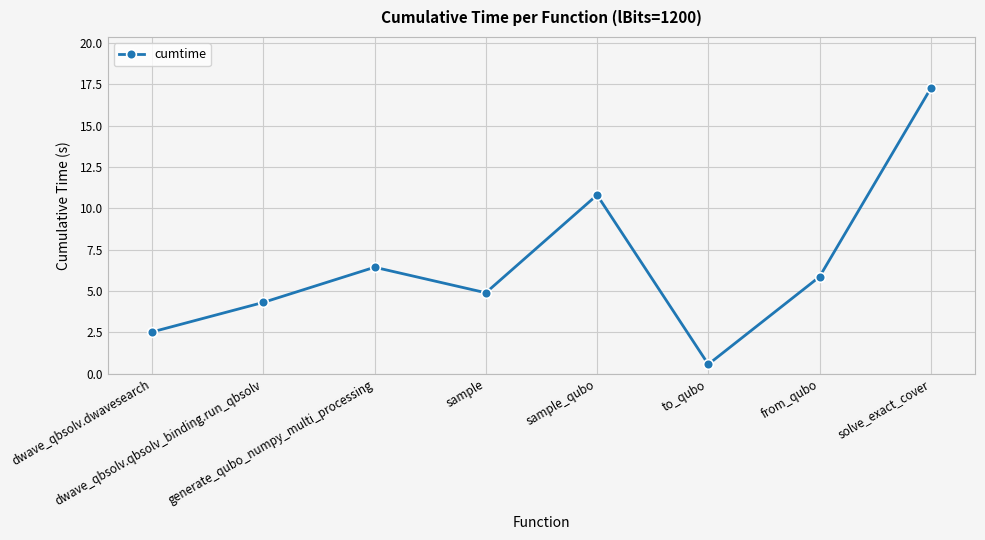

Count the number of data series in this chart.

1